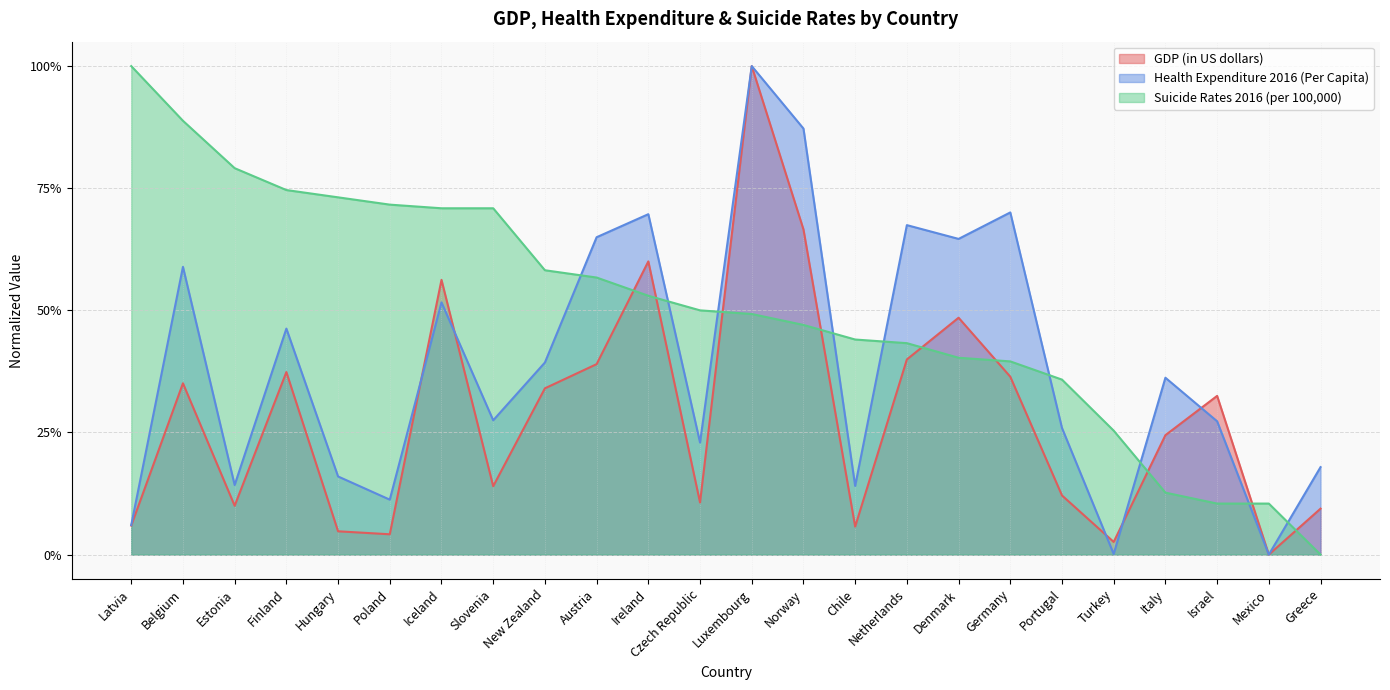

Which series has the largest total across all categories?

Suicide Rates 2016 (per 100,000)